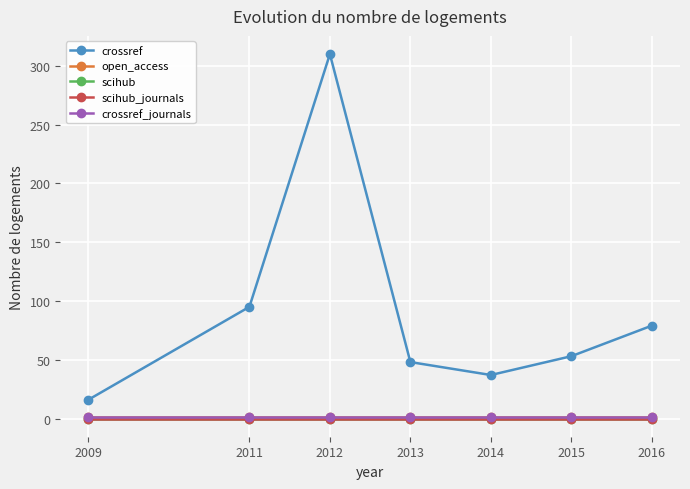

True or false: crossref_journals and crossref cross at least once.

False